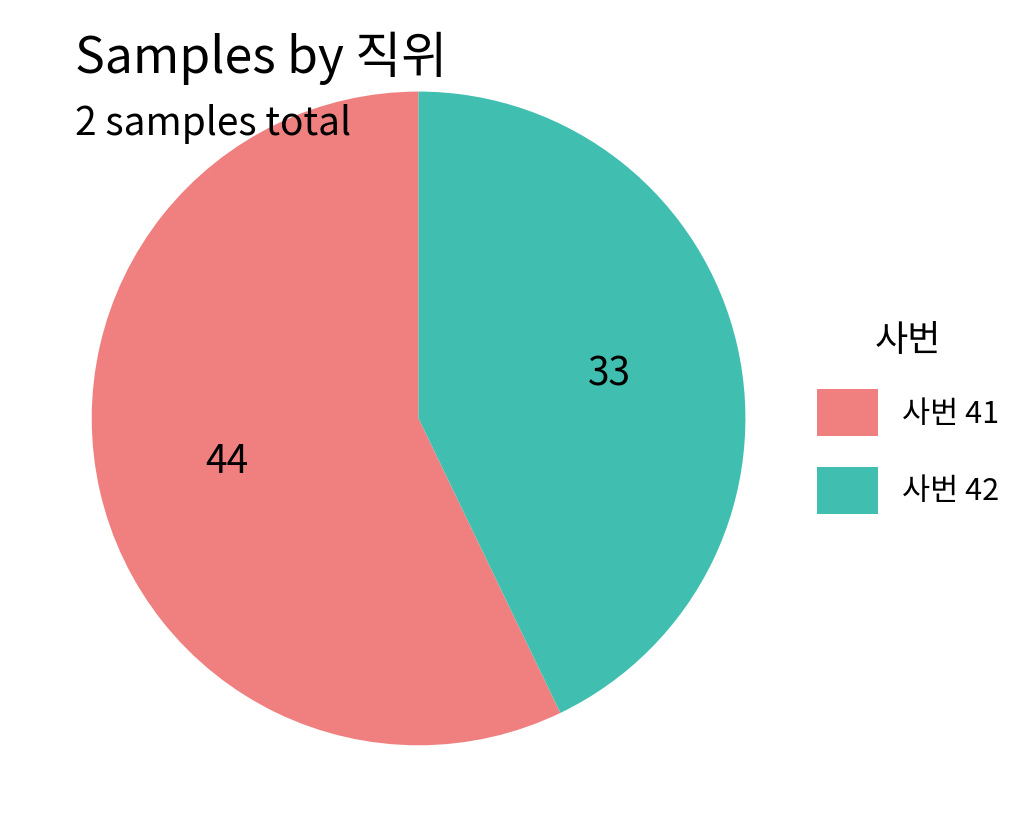

Is there a majority slice in this chart?

Yes